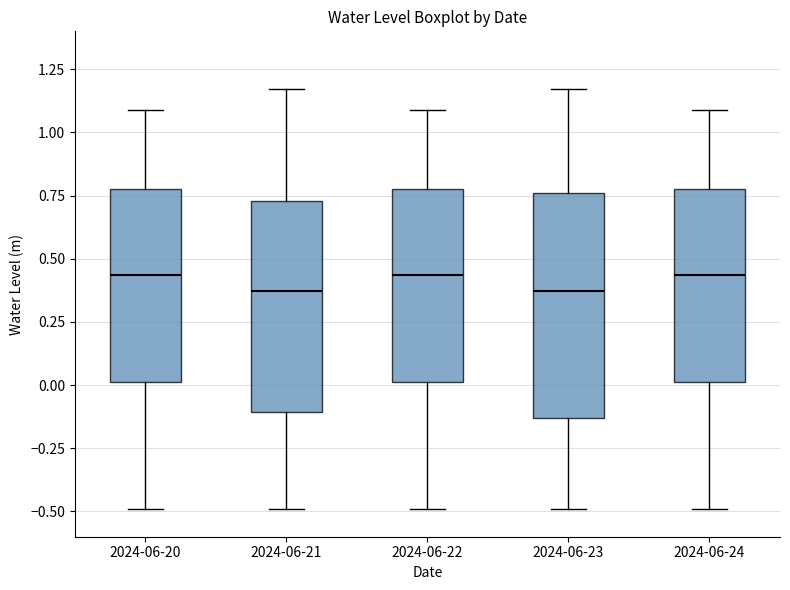

Where does the lower whisker of the box for 2024-06-22 end on the y-axis? The values are not printed on the chart, so give them approximately, as read against the axis.

-0.50